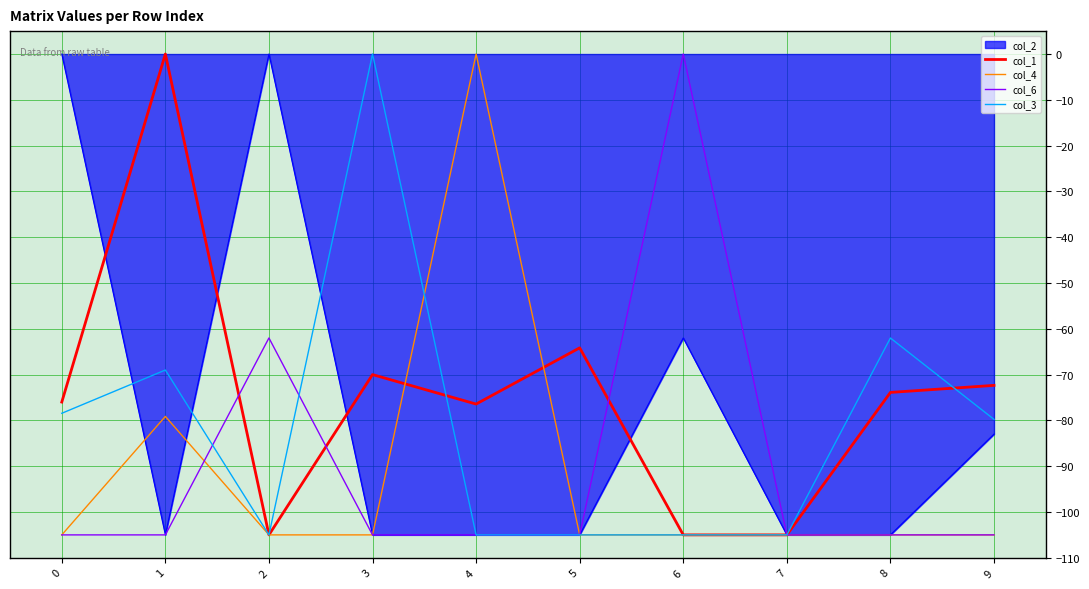

What is the total value across all series at 5?

-484.2